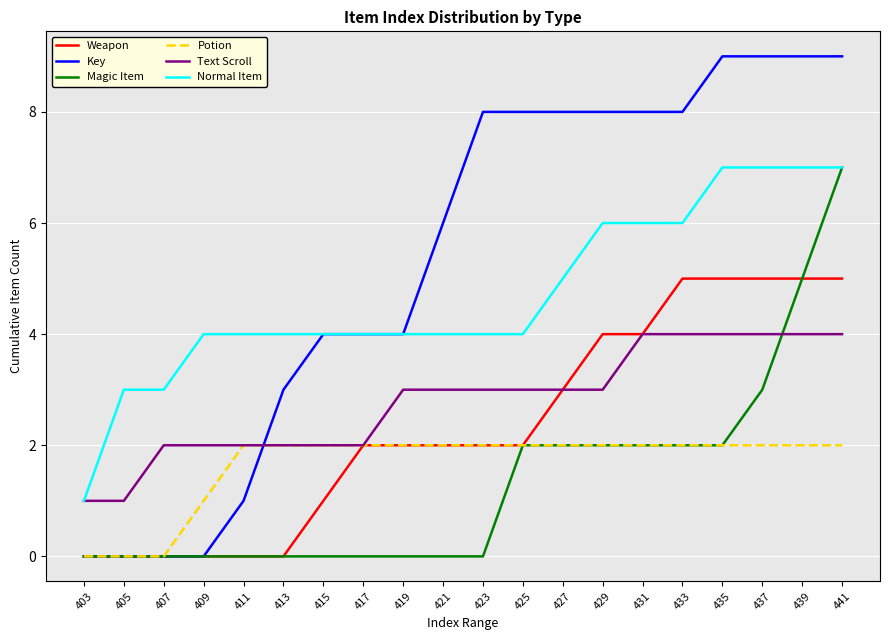

At which category is the sum across all series the highest?

441